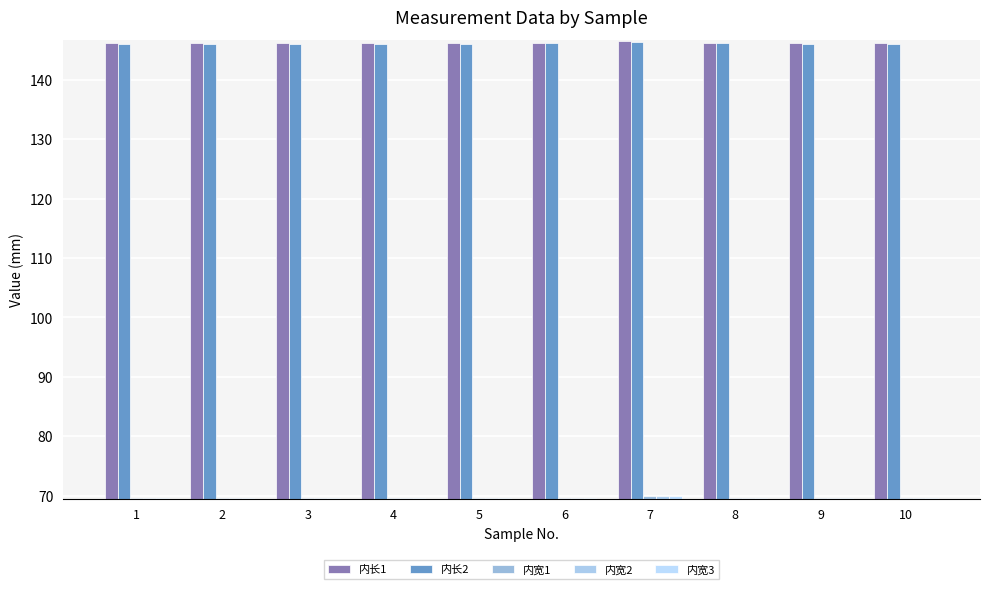

Count the number of data series in this chart.

5